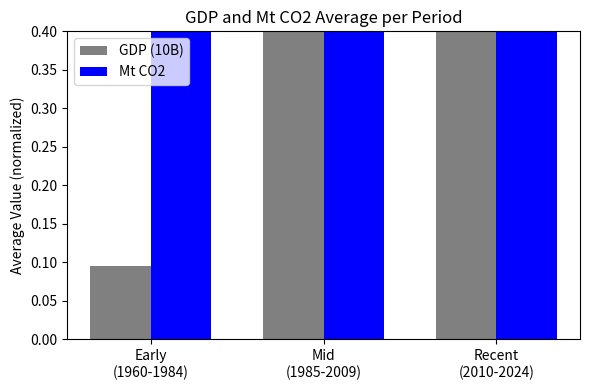

The value of Mt CO2 at Early
(1960-1984) is 0.9. True or false?

True